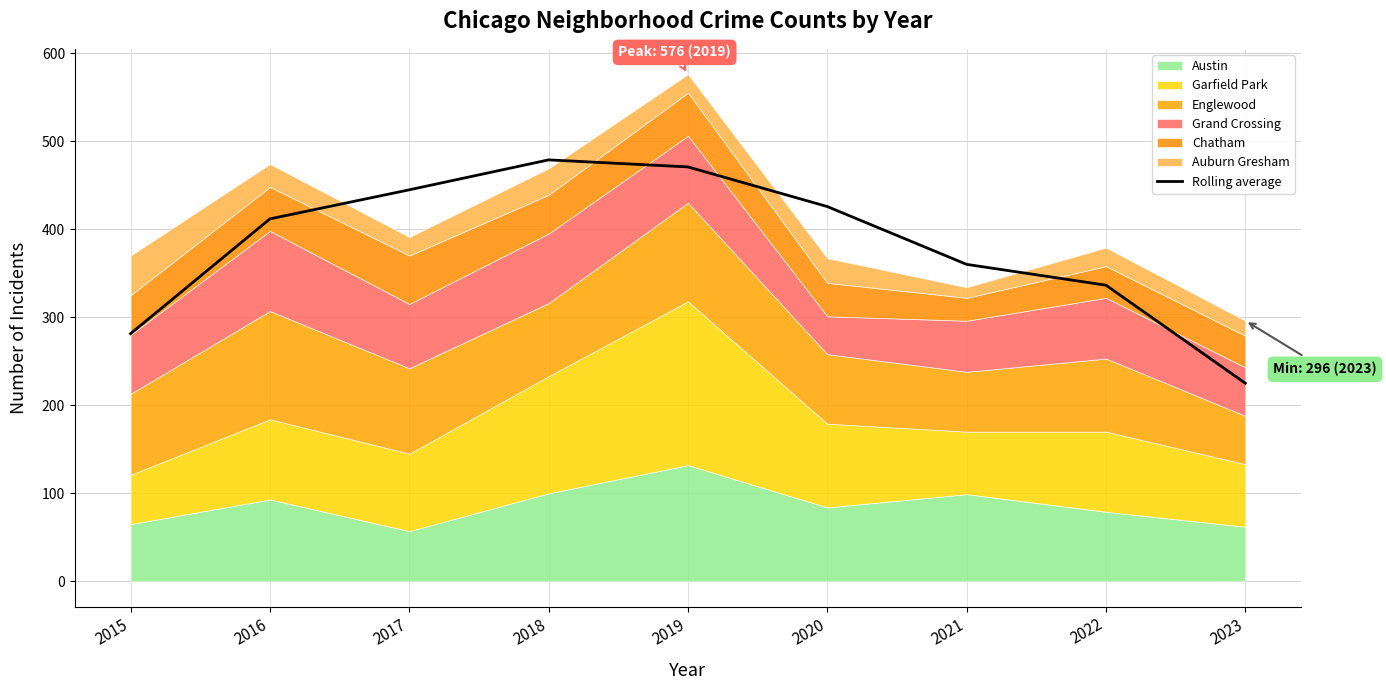

How many lines are shown in the chart?

1